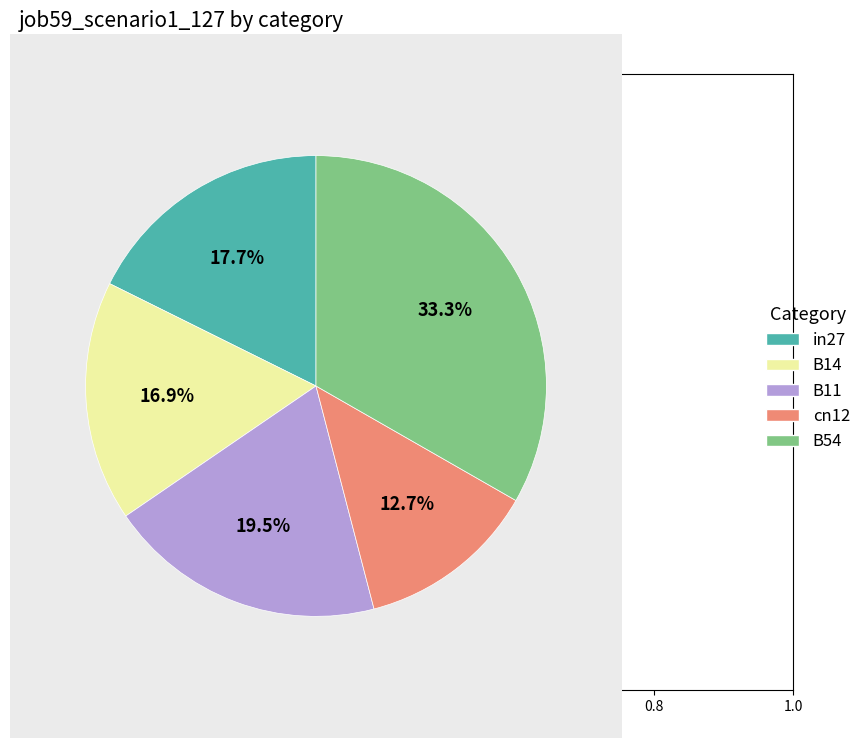

How many segments does this pie chart have?

5